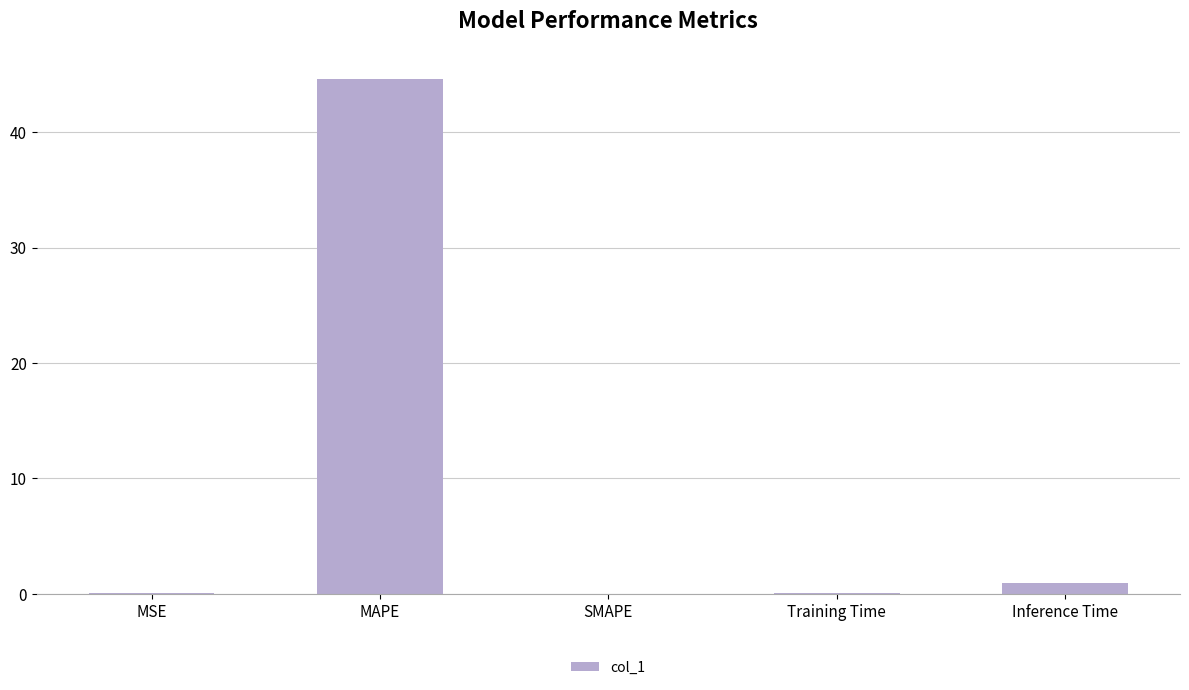

The value at SMAPE is 0.0. True or false?

True